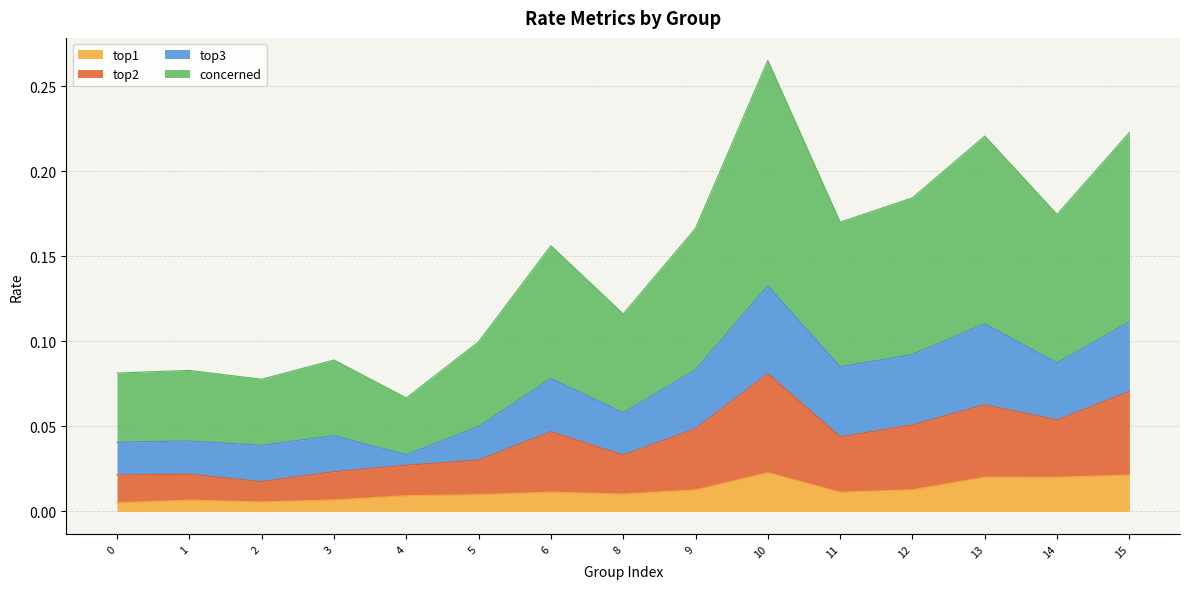

Where is the first local minimum for top1?

2